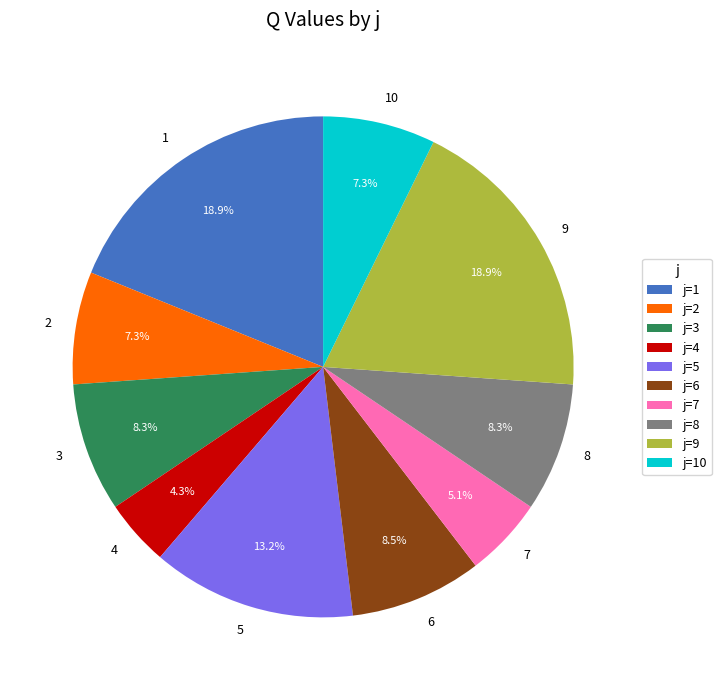

Does 5 account for over 50% of the chart?

No